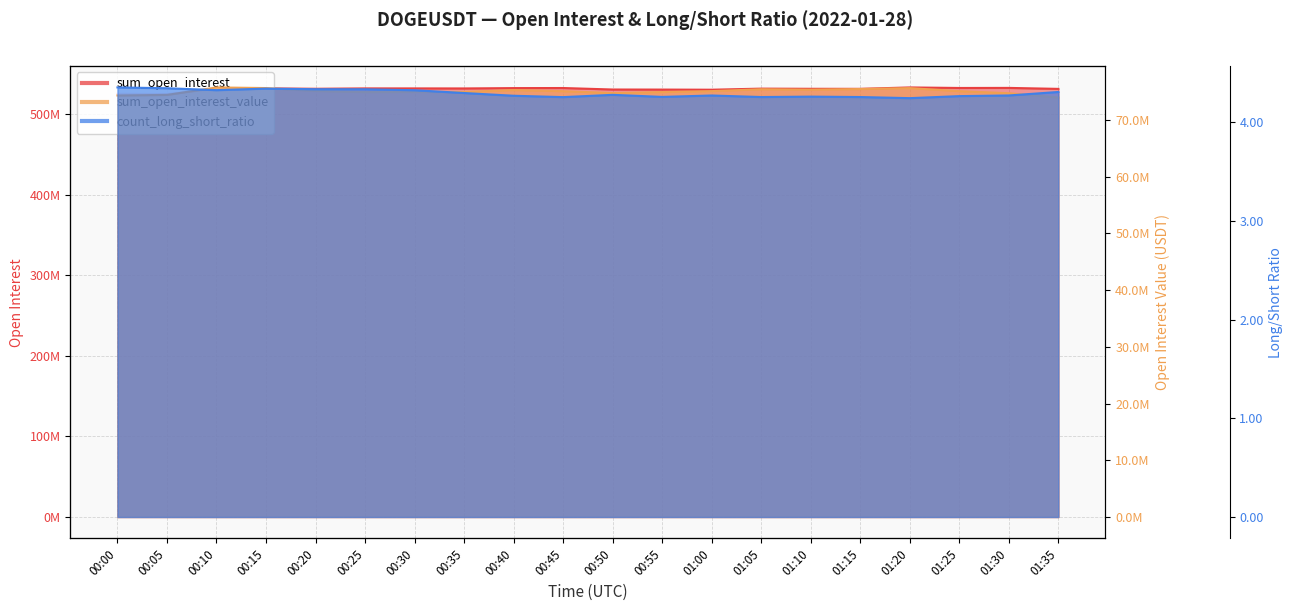

What is the difference between the second highest and second lowest values in the count_long_short_ratio series?

0.1